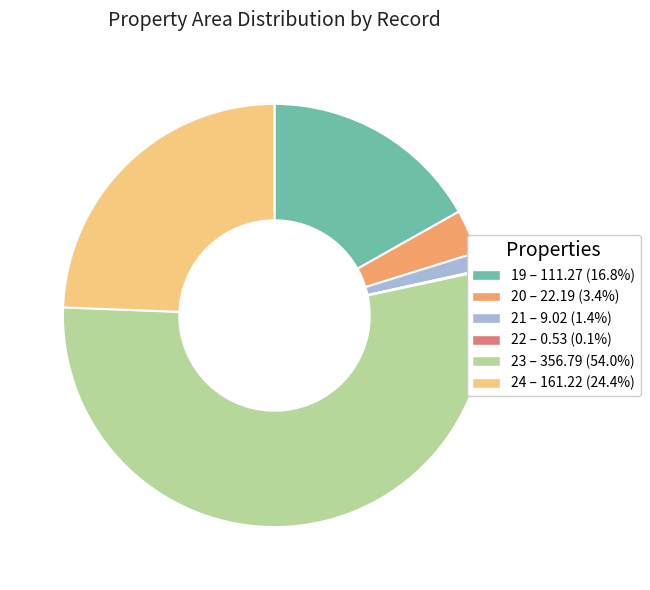

Between 23 and 21, which is larger?

23